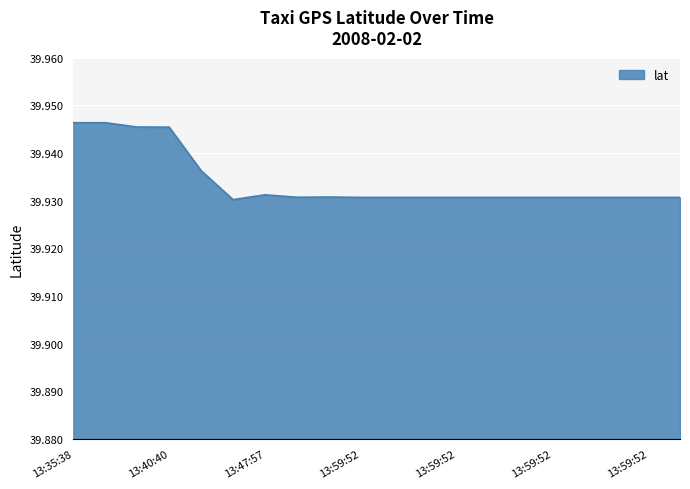

What is the label of the 18th point from the left?

13:59:52